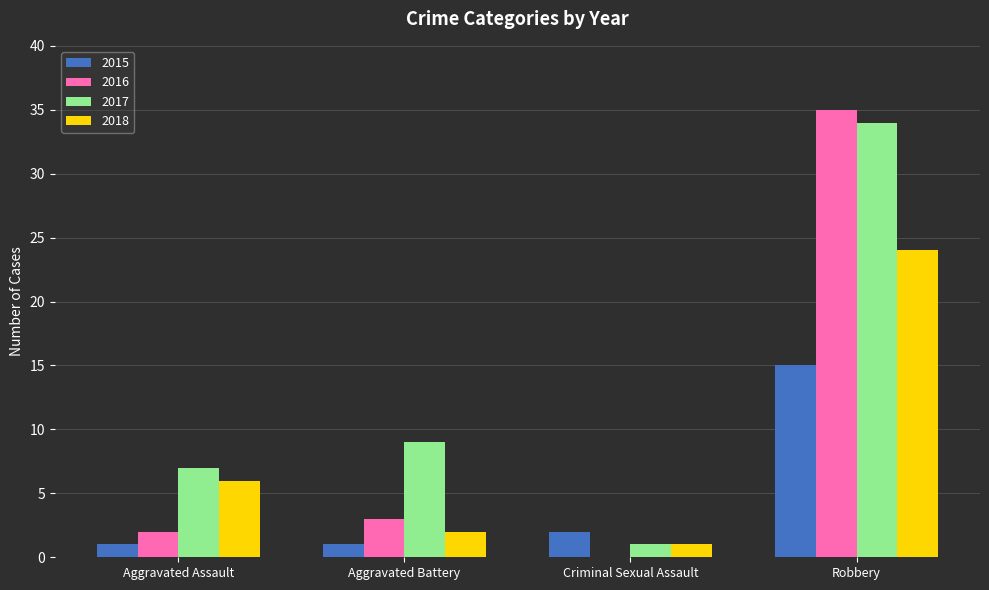

At which category is the sum across all series the highest?

Robbery